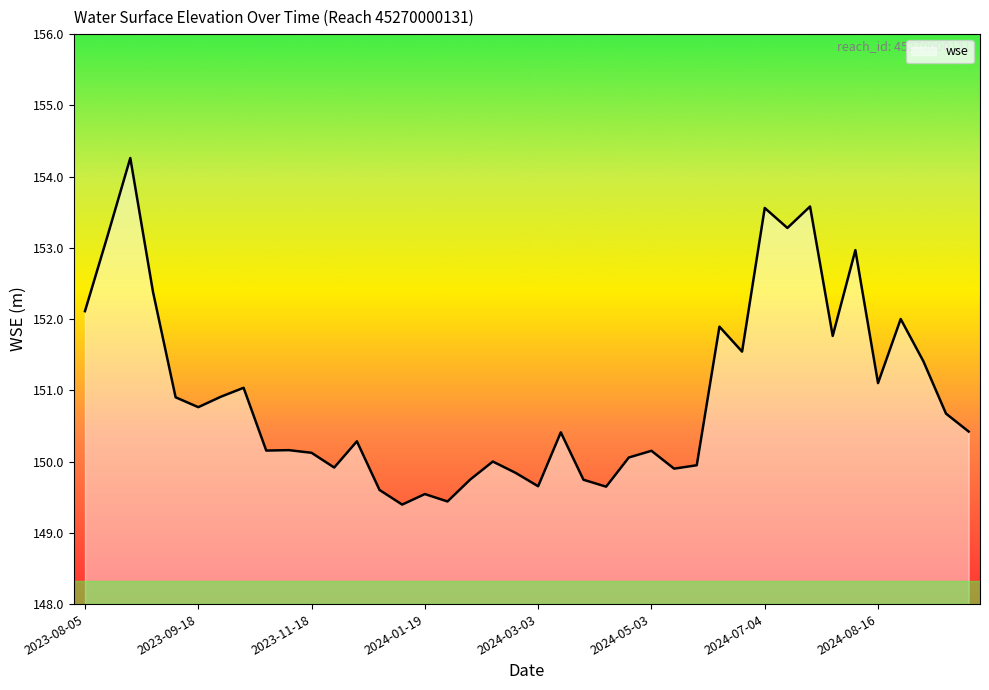

What is the difference between the maximum and minimum values?

4.9